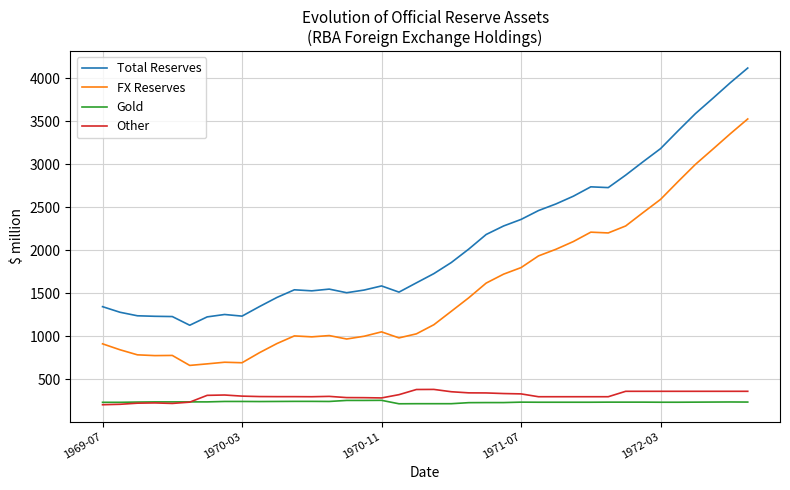

What is the difference between the maximum and minimum values in the Total Reserves series?

2990